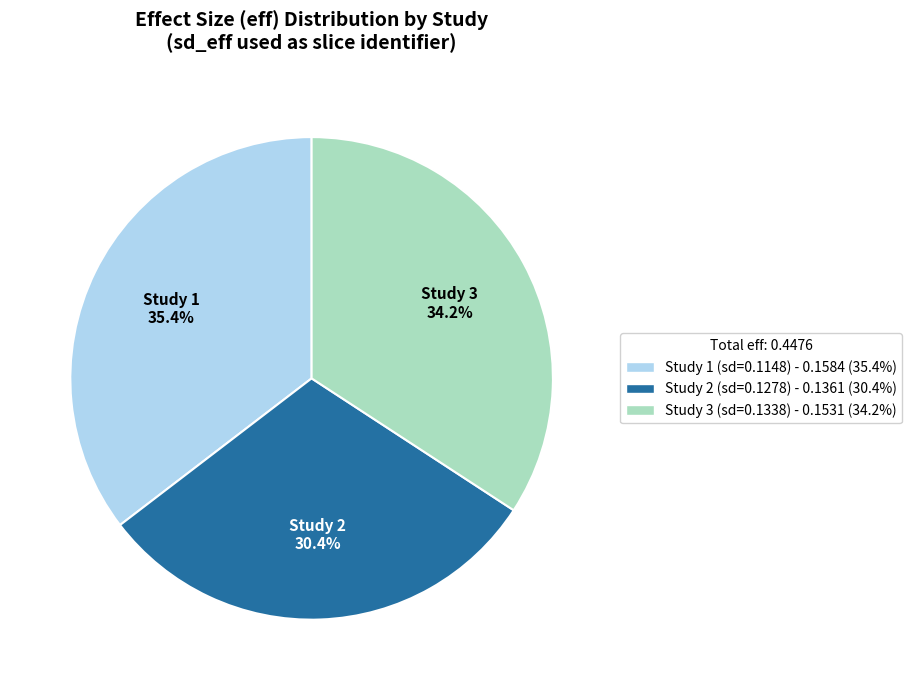

Is there a majority slice in this chart?

No